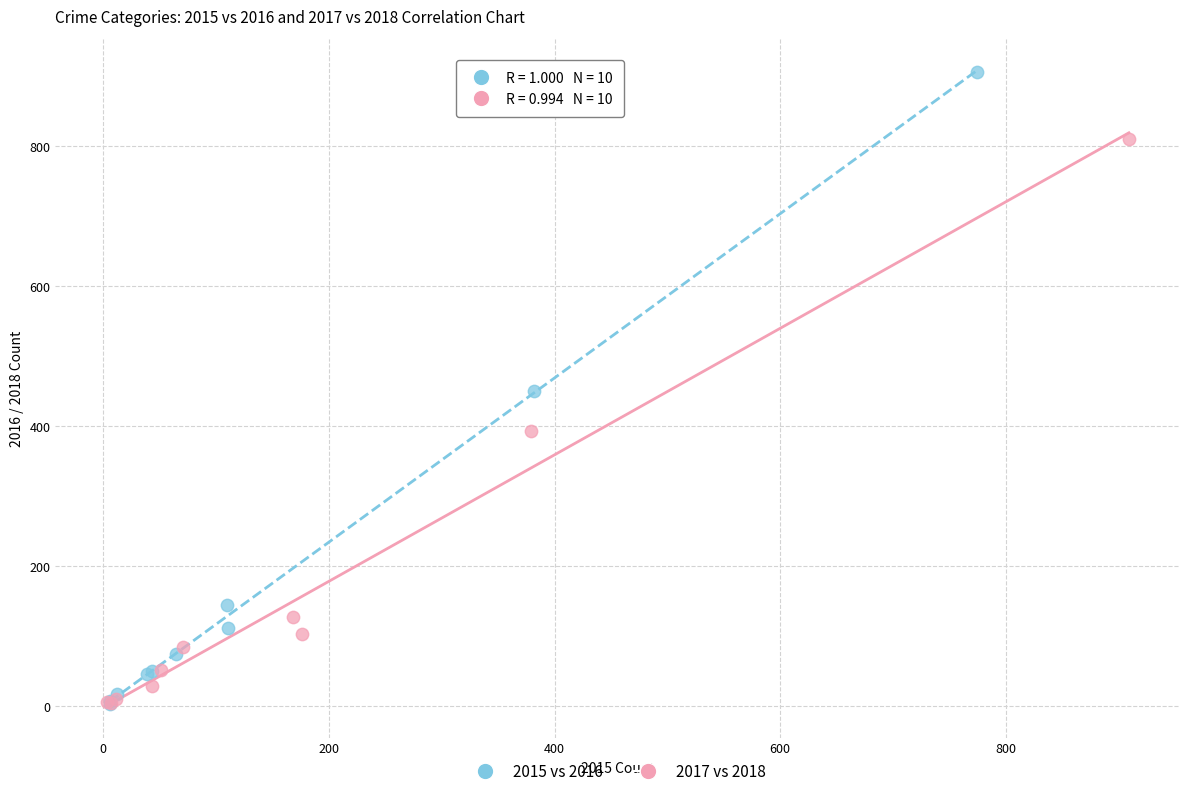

What are all the series names shown in the legend?

2015 vs 2016, 2017 vs 2018